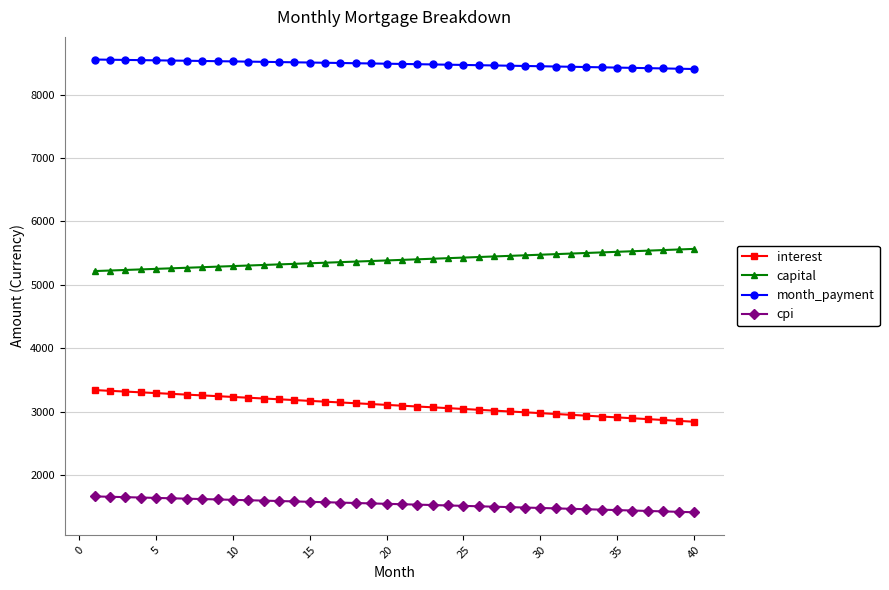

What is the maximum value for month_payment?

8555.9